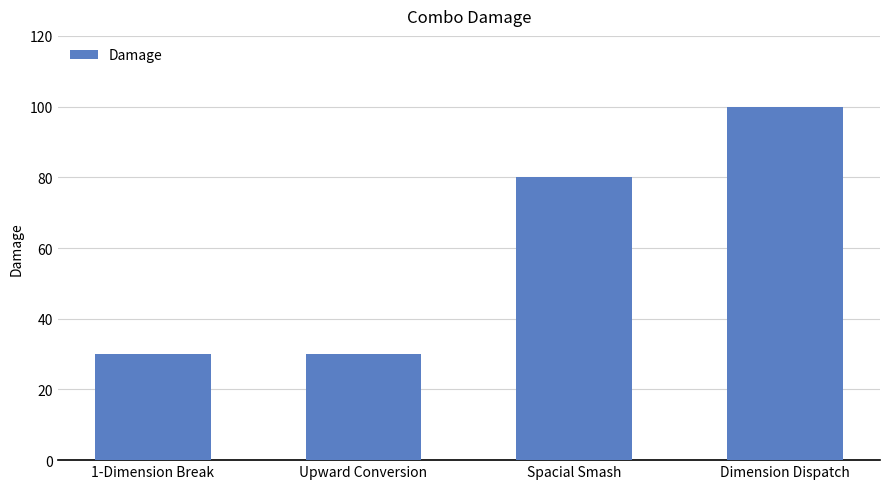

What is the sum of all values?

240